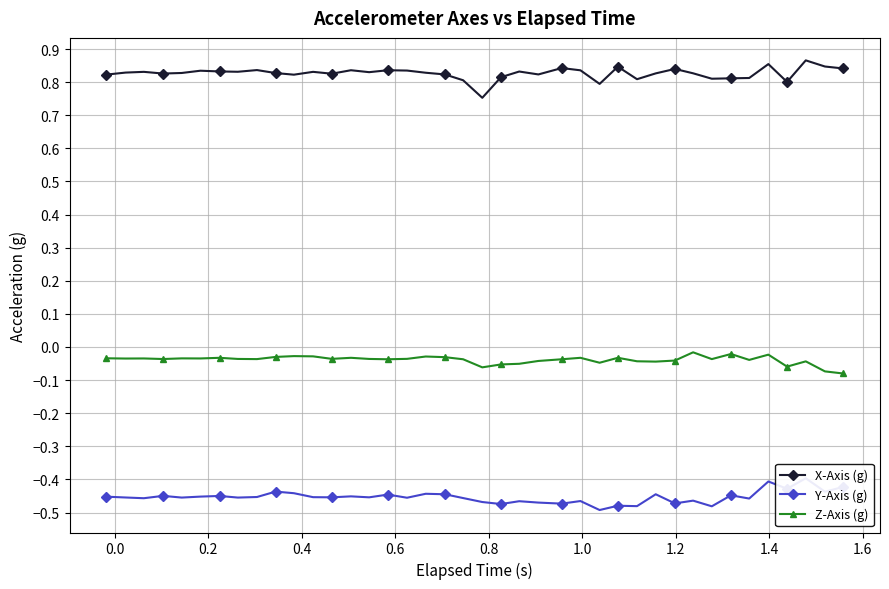

Count the number of categories in the chart.

40